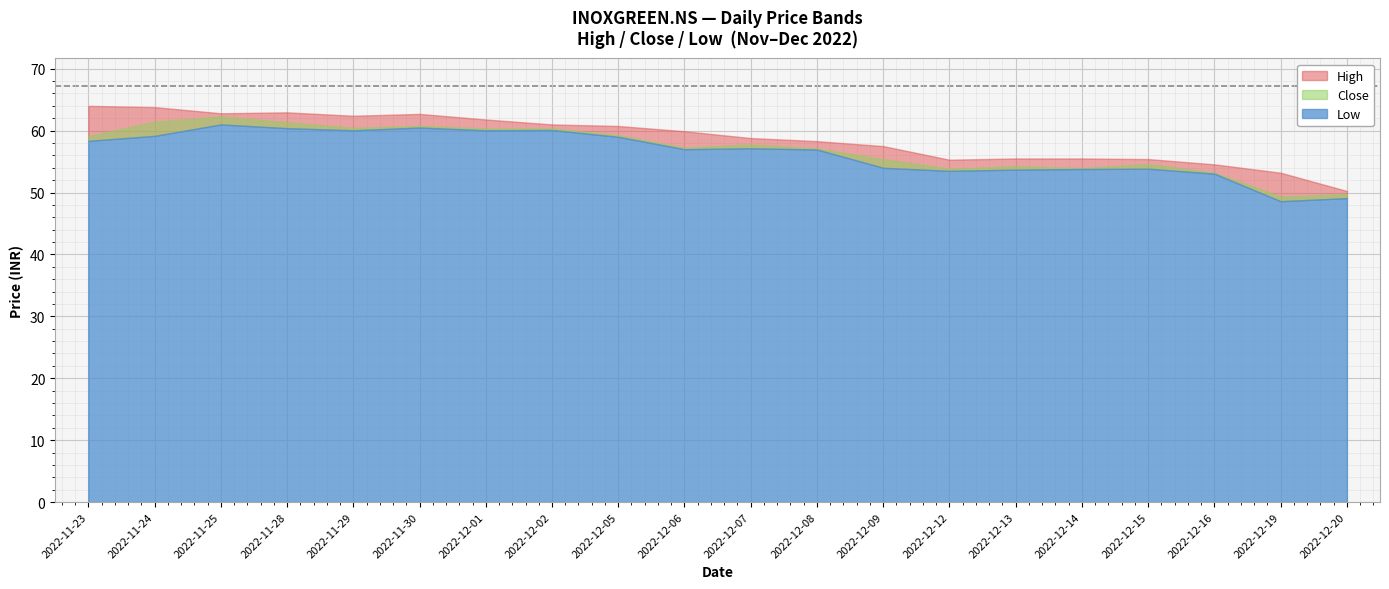

What is the highest value of the High series?

64.0